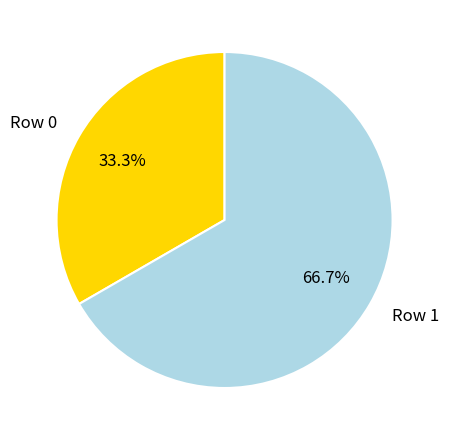

Which slice is the smallest?

Row 0